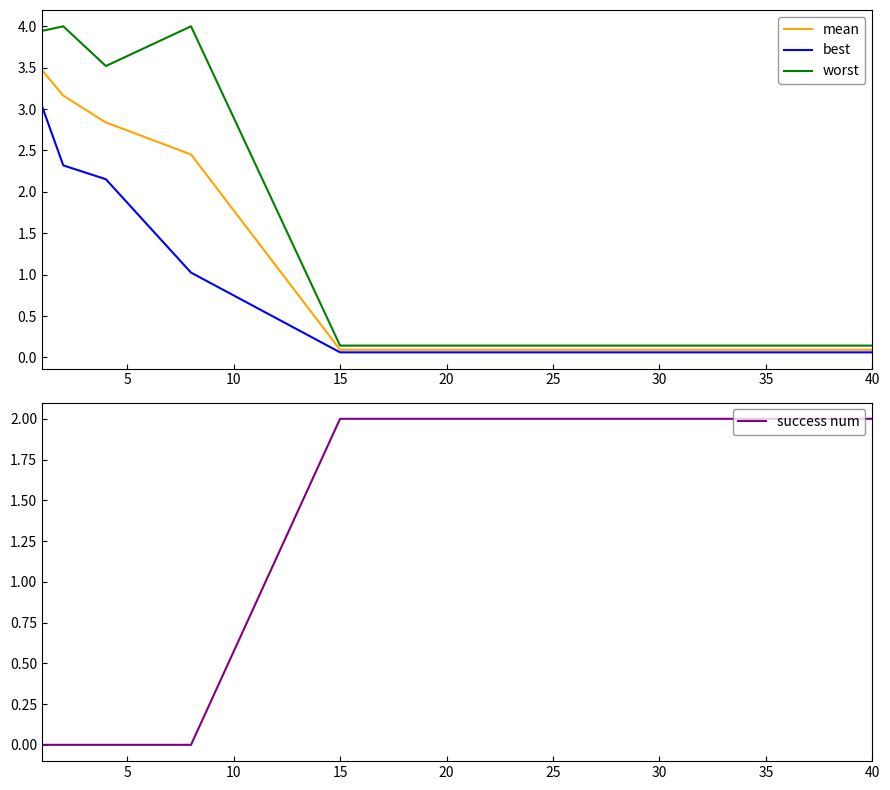

What is the average value of the best series?

0.9